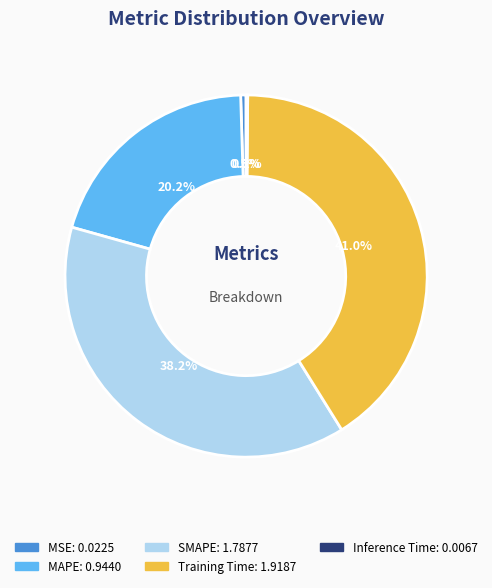

Does MAPE account for over 50% of the chart?

No